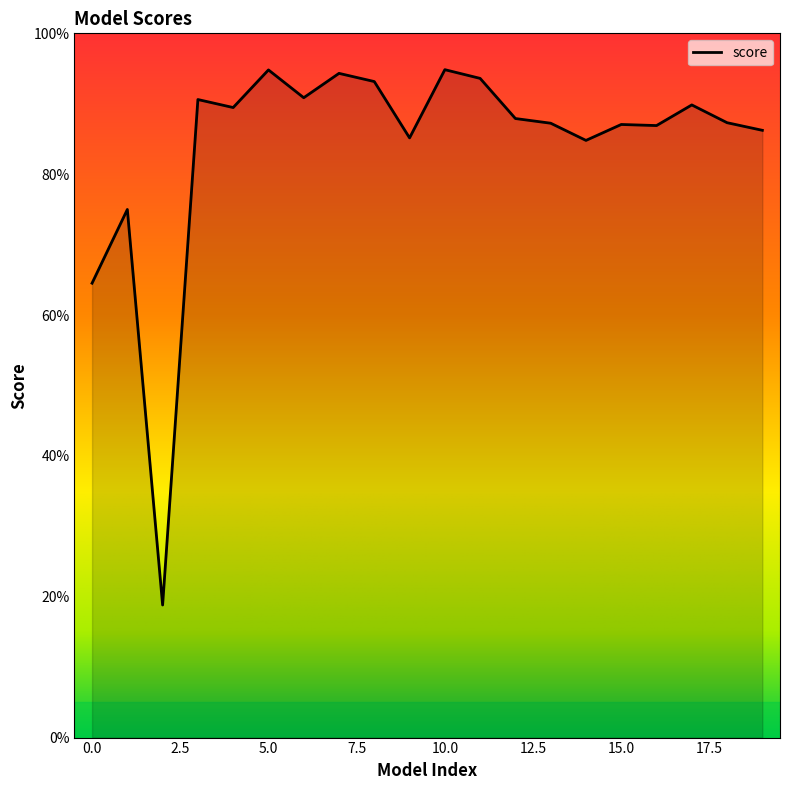

What is the minimum value shown in the chart?

0.2